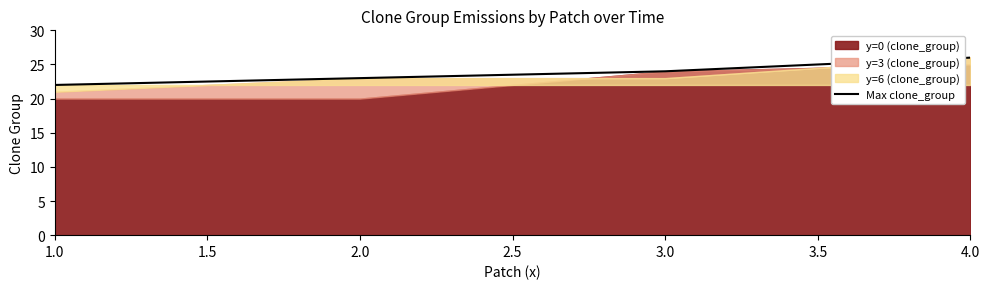

What is the maximum value shown in the chart?

26